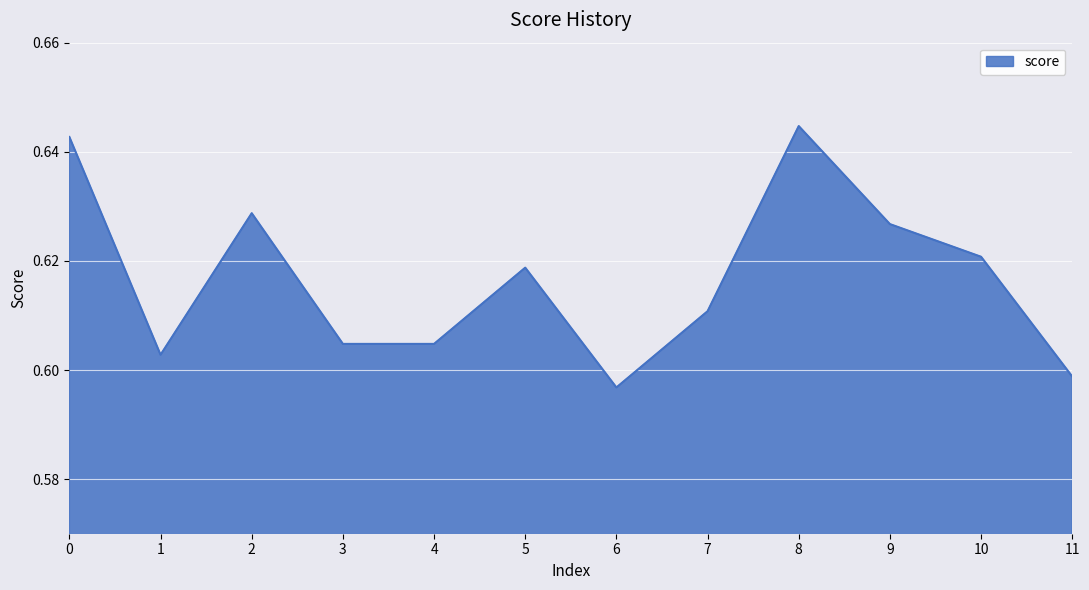

How many categories are shown in the chart?

12